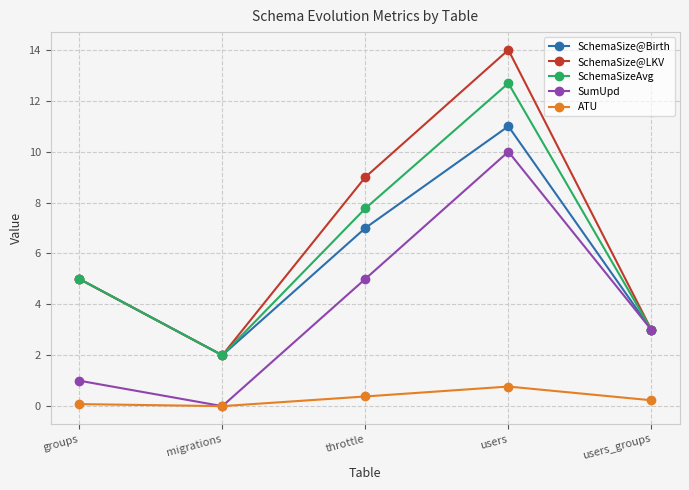

What is the sum of all SumUpd values?

19.0